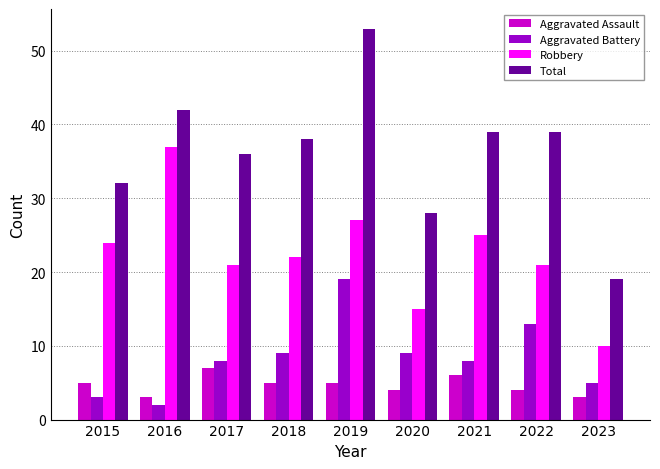

At which label does Aggravated Battery reach its peak?

2019